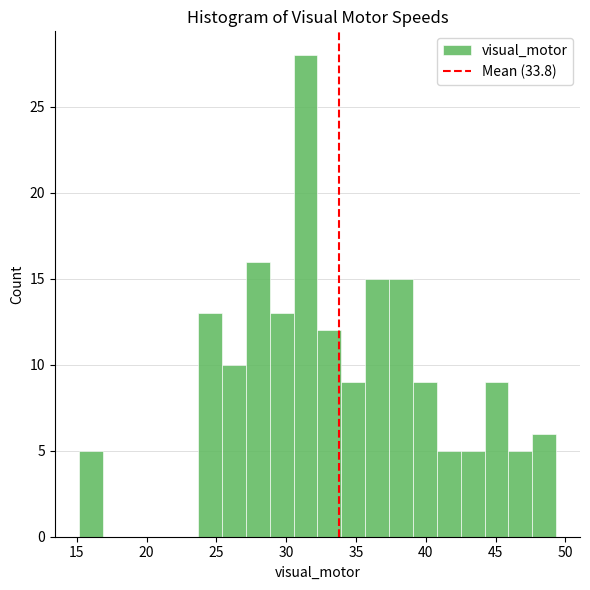

Read against the x-axis, roughly where is the centre of the tallest bar?

31.5